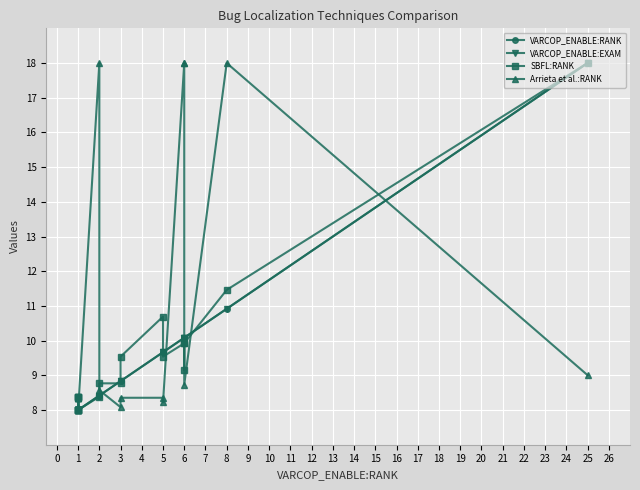

How many lines are shown in the chart?

4